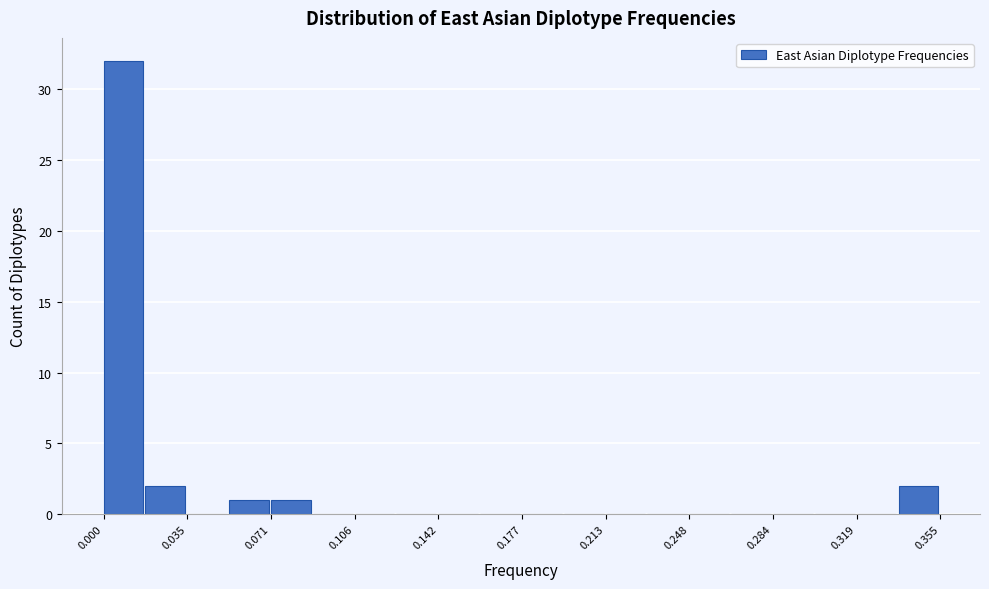

Read against the x-axis, roughly where is the centre of the tallest bar?

0.010